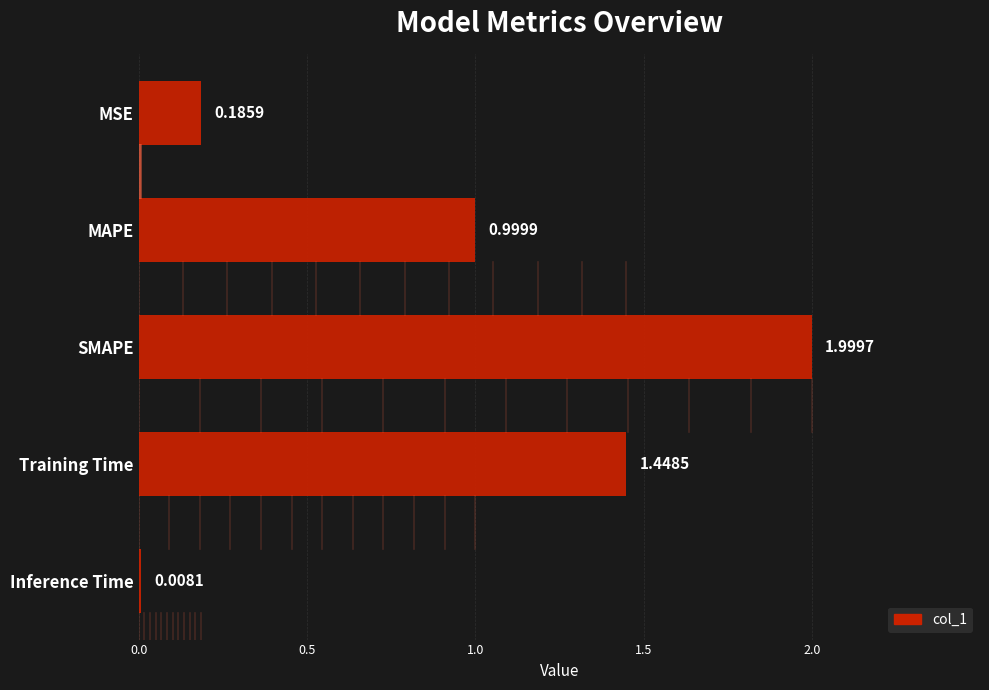

What is the maximum value shown in the chart?

2.0